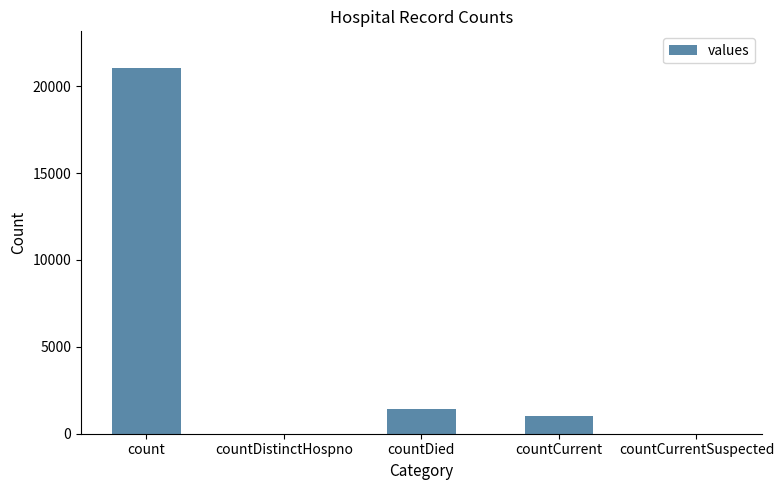

Count the number of data series in this chart.

1